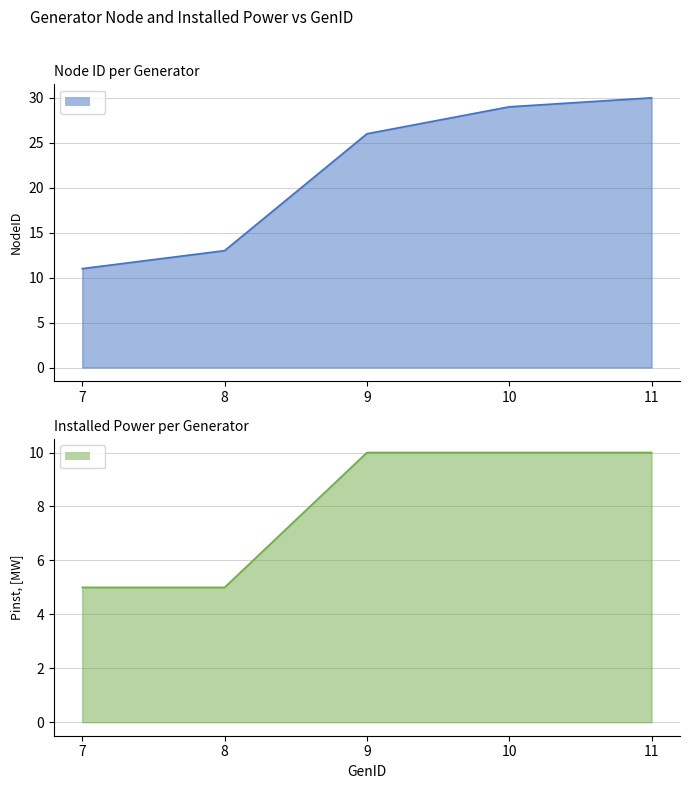

The NodeID series shows 40 at 9. True or false?

False